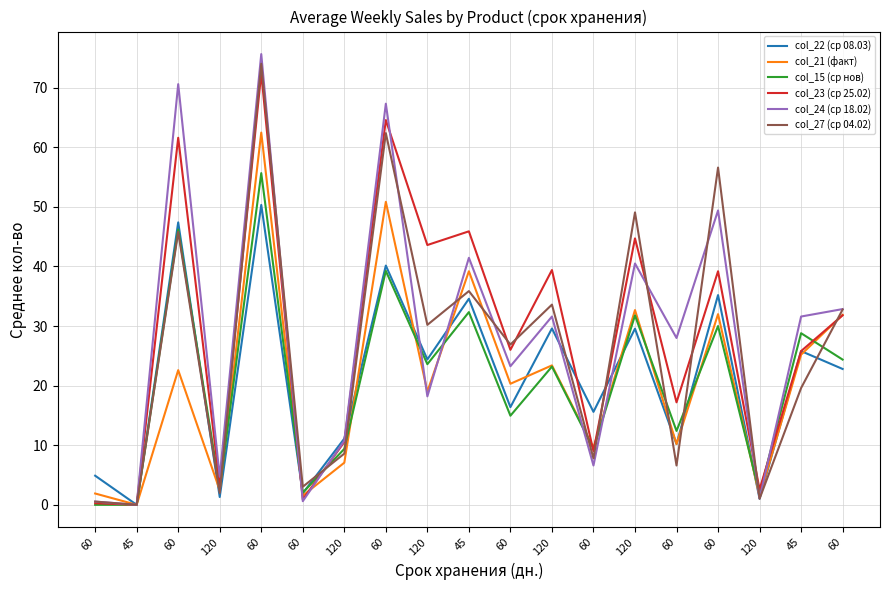

What are all the series names shown in the legend?

col_22 (ср 08.03), col_21 (факт), col_15 (ср нов), col_23 (ср 25.02), col_24 (ср 18.02), col_27 (ср 04.02)